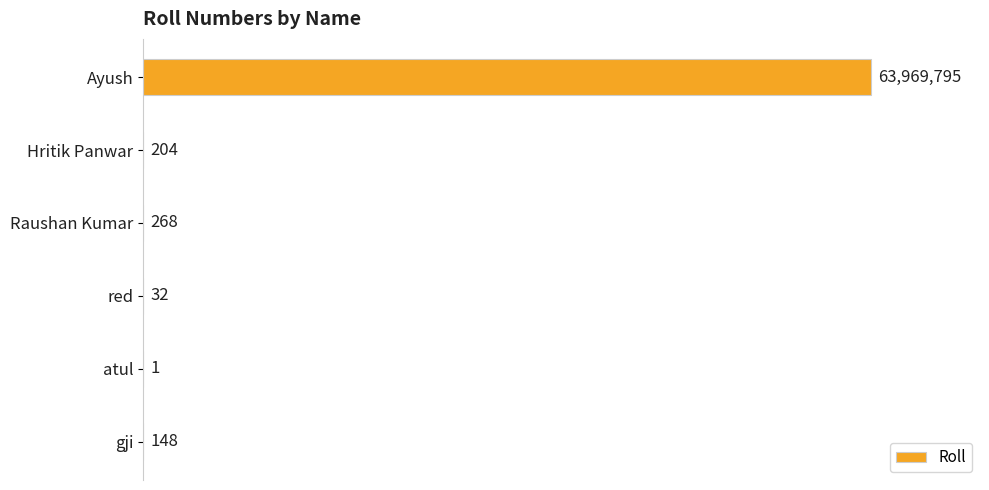

Where is the data nearest to the value 31984898?

Raushan Kumar